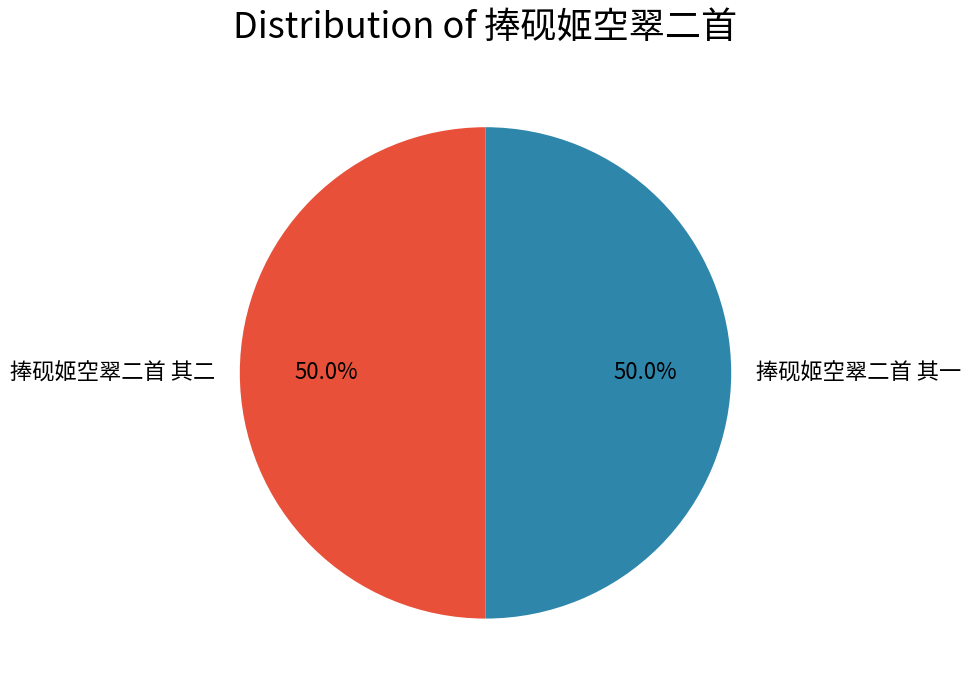

Combined, what portion of the pie is 捧砚姬空翠二首 其一 and 捧砚姬空翠二首 其二?

100.0%